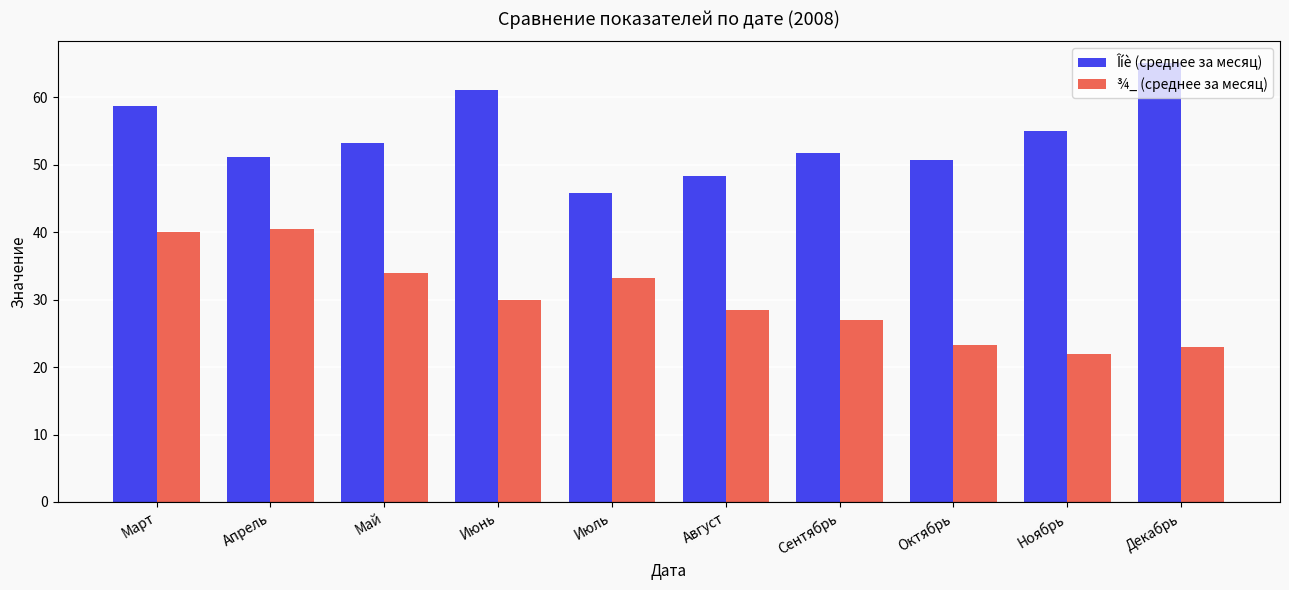

Are the bars horizontal?

No